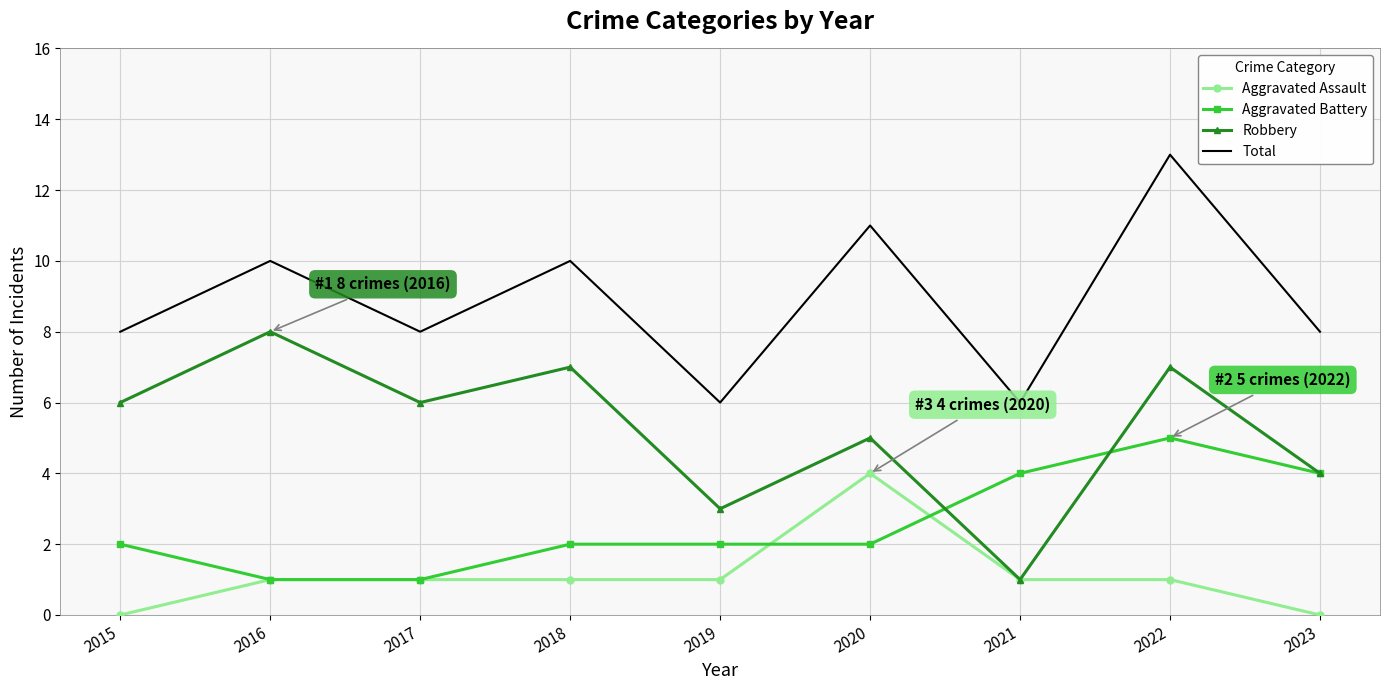

Read the Total value at 2021.

6